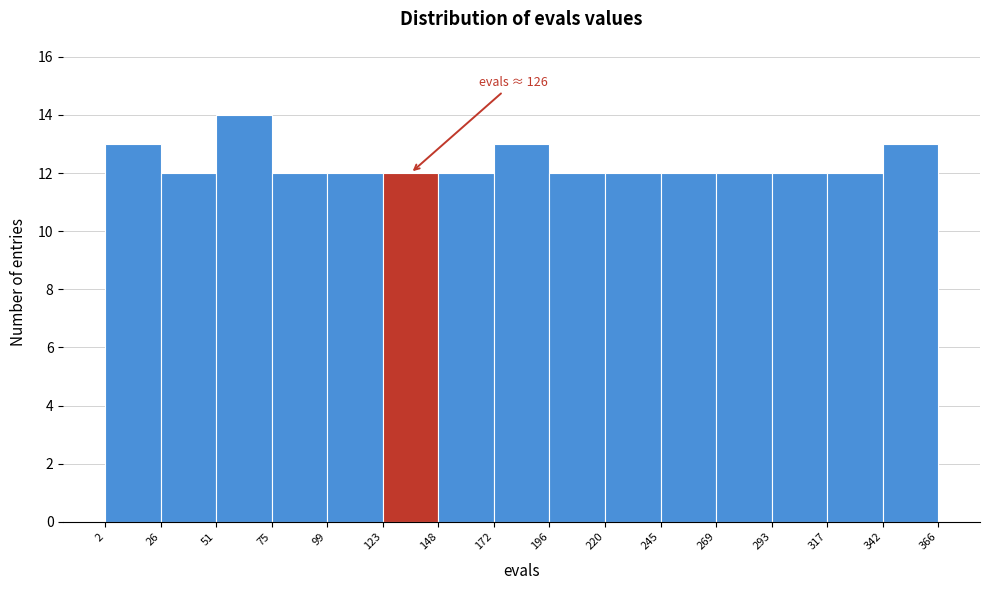

Over which range of the x-axis is the bar tallest?

51 to 75